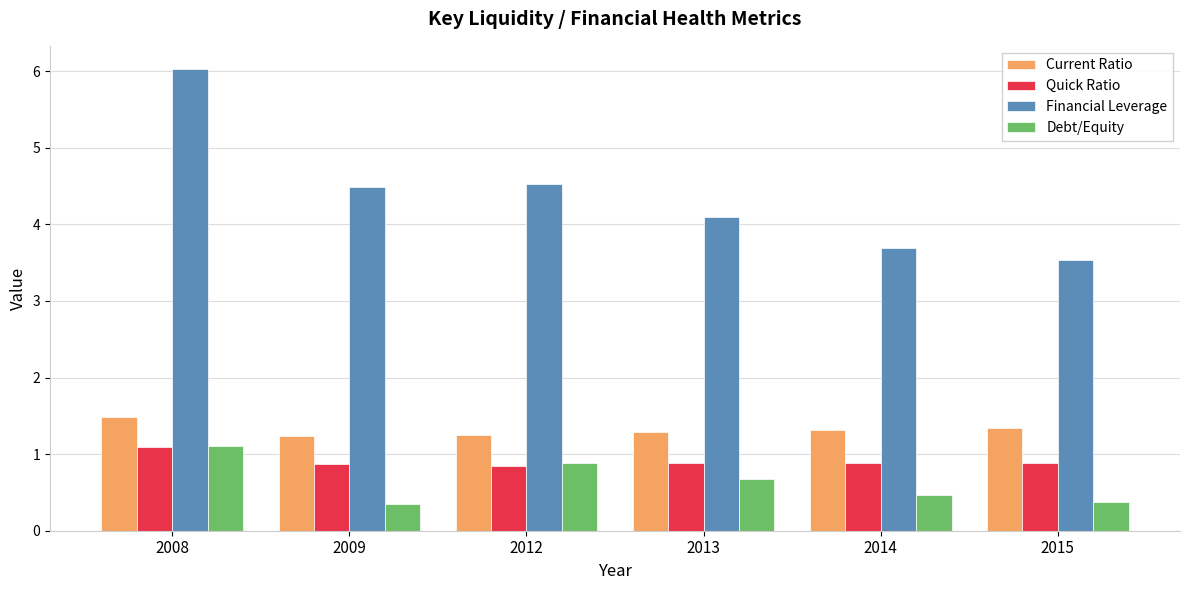

True or false: Financial Leverage has a value of 1.0 at 2013.

False